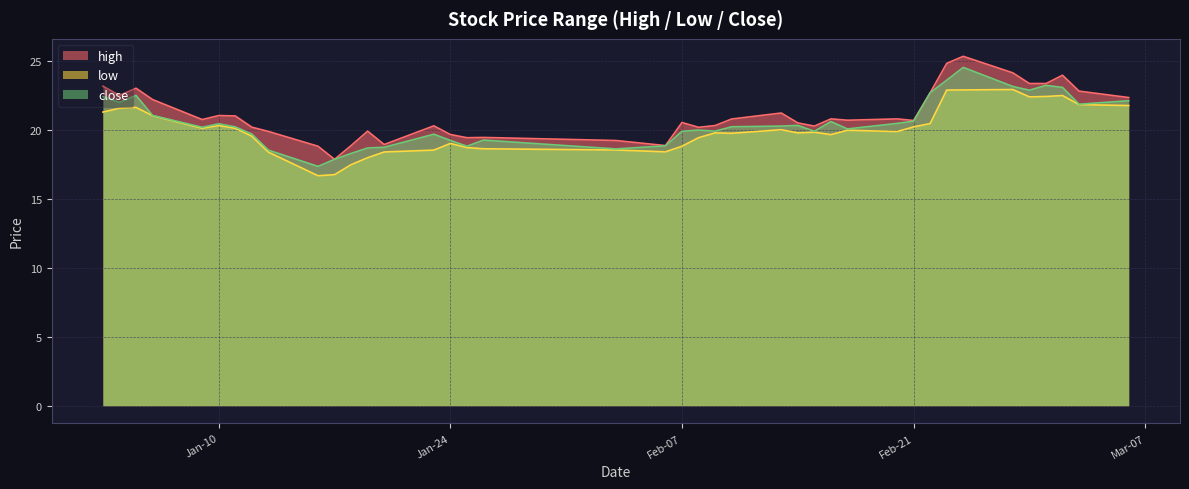

True or false: close and low intersect in this chart.

False